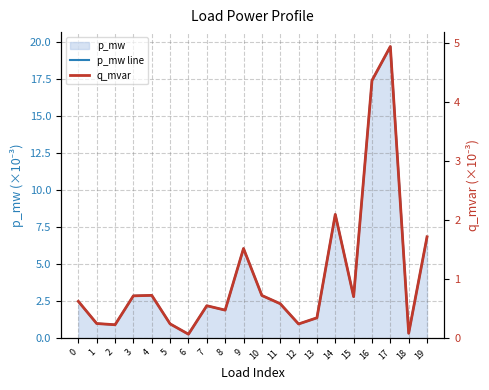

What is the maximum value for p_mw line?

19.7